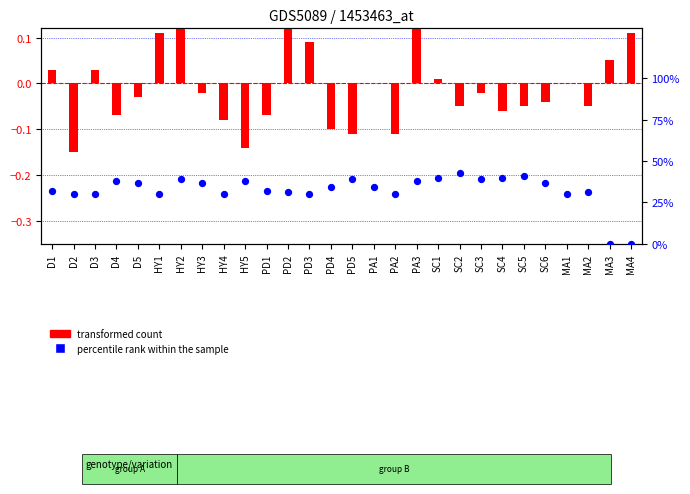

Which series contains the highest Y value?

percentile rank within the sample